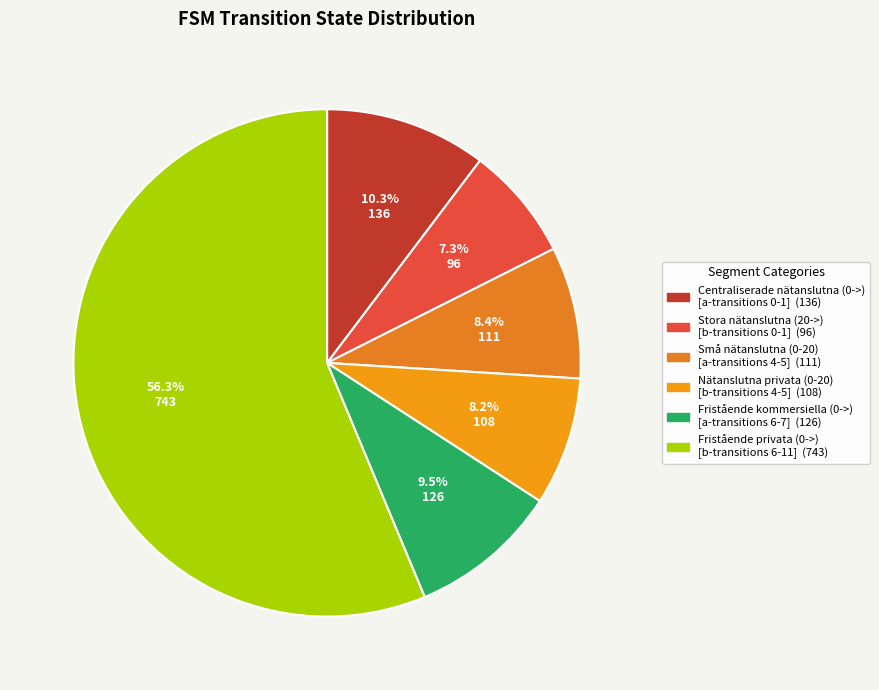

Count the number of slices in the pie.

6